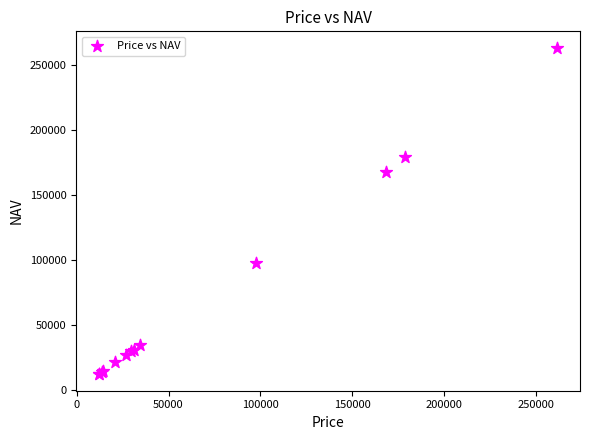

What Y value in the scatter plot is closest to 137440?

167333